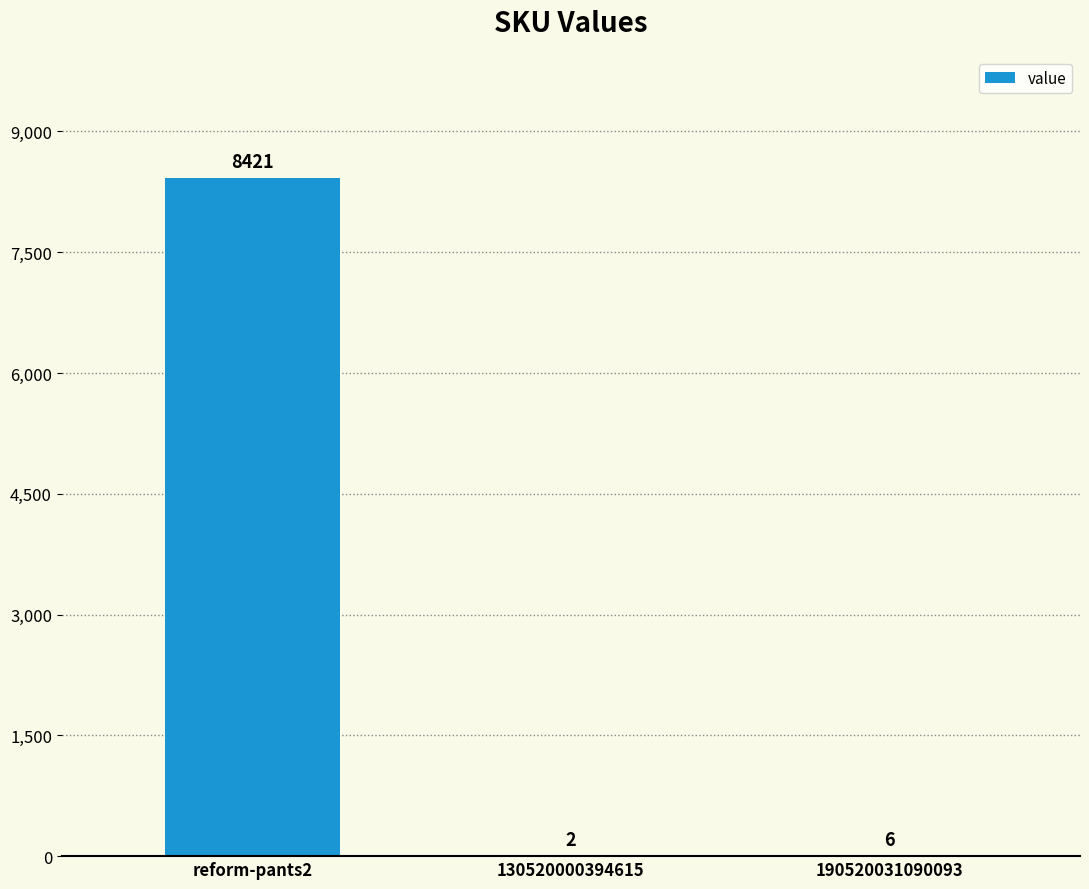

What is the change in value from reform-pants2 to 130520000394615?

-8419